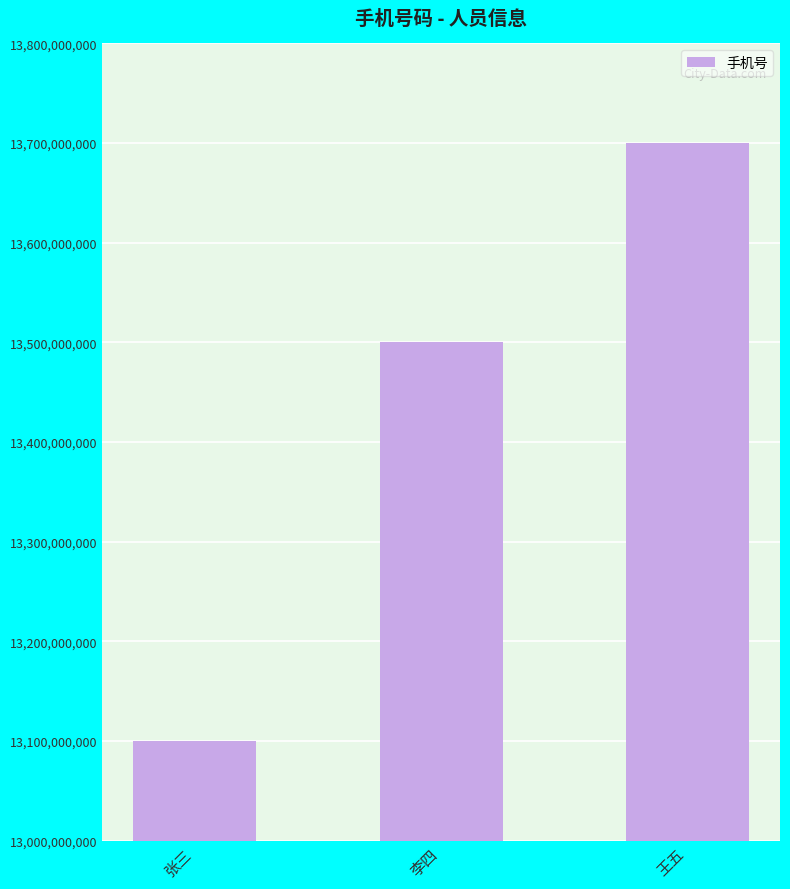

What is the label of the 3rd bar from the right?

张三